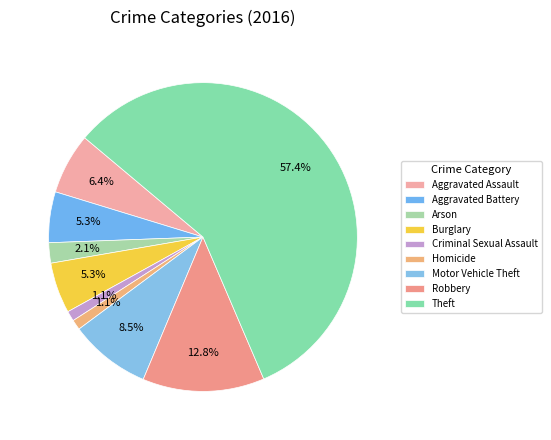

Count the number of slices in the pie.

9